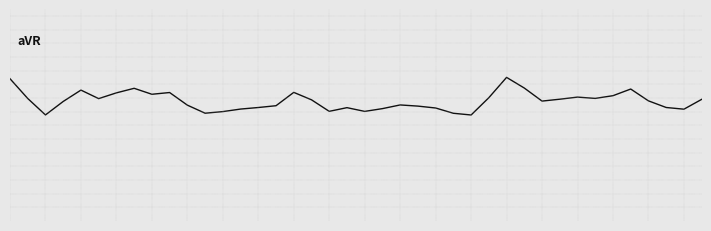

Does the chart display data point markers on the line(s)?

No